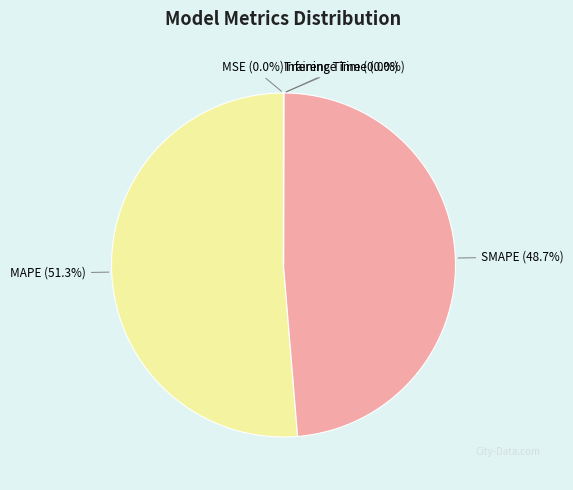

Is it true that MAPE is 46% of the pie?

False